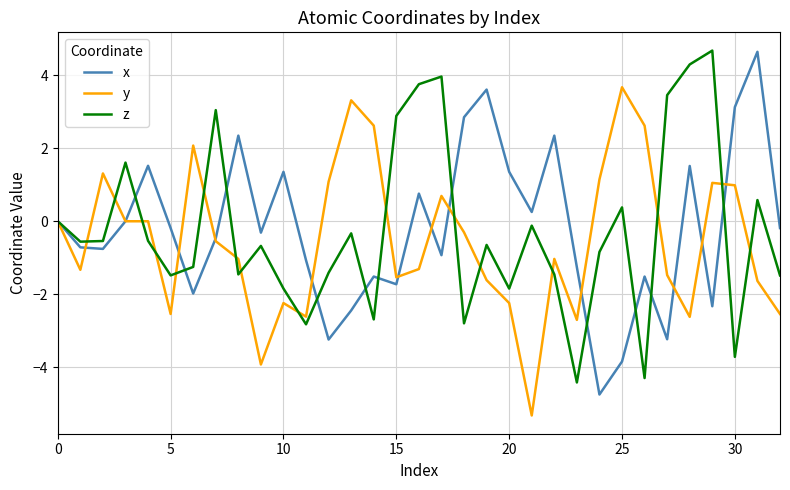

What is the maximum value for z?

4.7